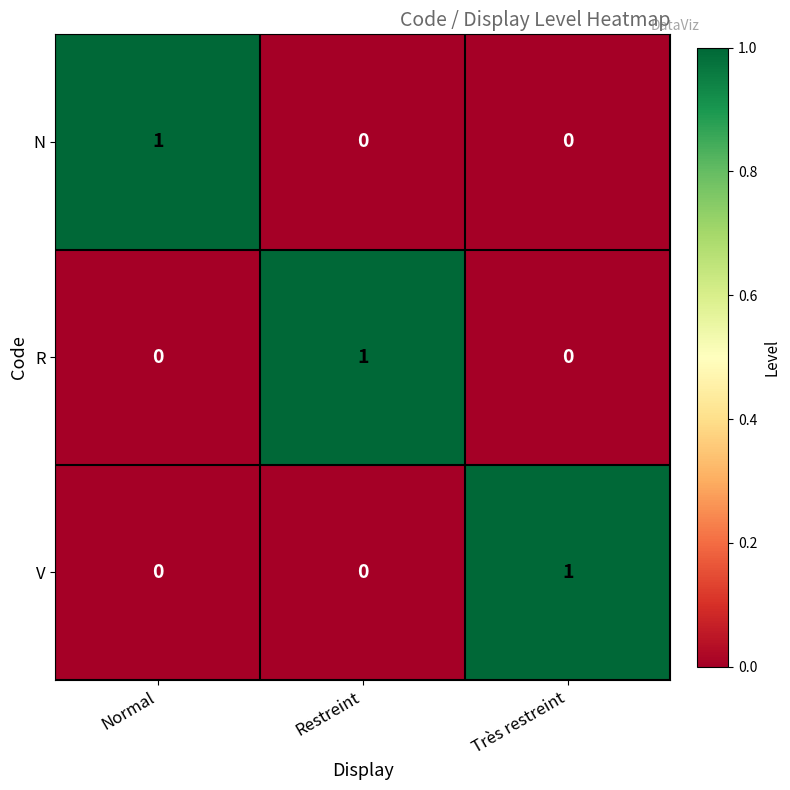

Is it true that R equals -1 at Très restreint?

False